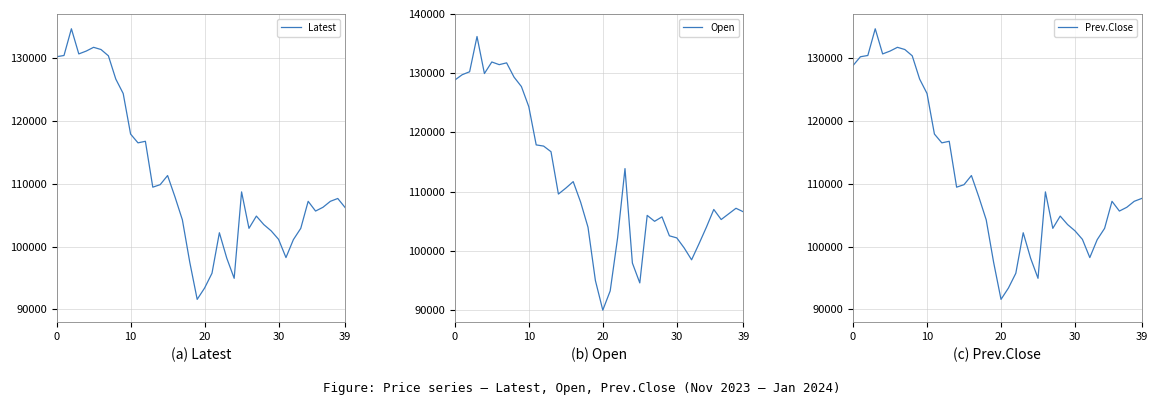

Reading right to left, what are all the values shown in this chart?

Latest: 106200	107650	107200	106250	105650	107200	102900	101100	98250	101150	102500	103500	104850	102900	108700	94950	98150	102200	95750	93400	91600	97500	104250	107900	111300	109850	109450	116750	116500	117900	124350	126650	130350	131350	131700	131100	130650	134650	130400	130200
Open: 106600	107200	106250	105300	107000	104000	101200	98500	100500	102200	102550	105750	105000	106000	94600	97950	113900	102200	93250	90000	95000	104000	108250	111700	110600	109600	116750	117700	117900	124350	127750	129350	131750	131450	131900	129950	136200	130250	129750	128850
Prev.Close: 107650	107200	106250	105650	107200	102900	101100	98250	101150	102500	103500	104850	102900	108700	94950	98150	102200	95750	93400	91600	97500	104250	107900	111300	109850	109450	116750	116500	117900	124350	126650	130350	131350	131700	131100	130650	134650	130400	130200	128800